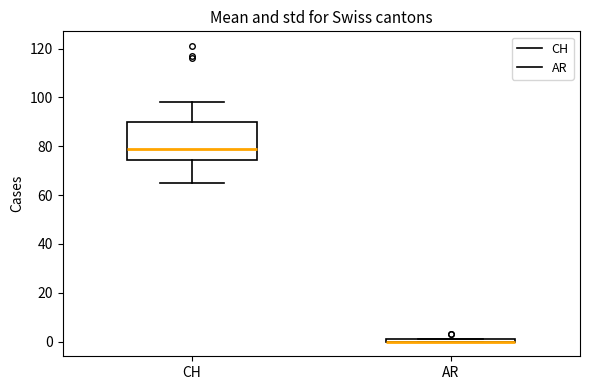

Where does the median line of the box for CH sit on the y-axis? The values are not printed on the chart, so give them approximately, as read against the axis.

80